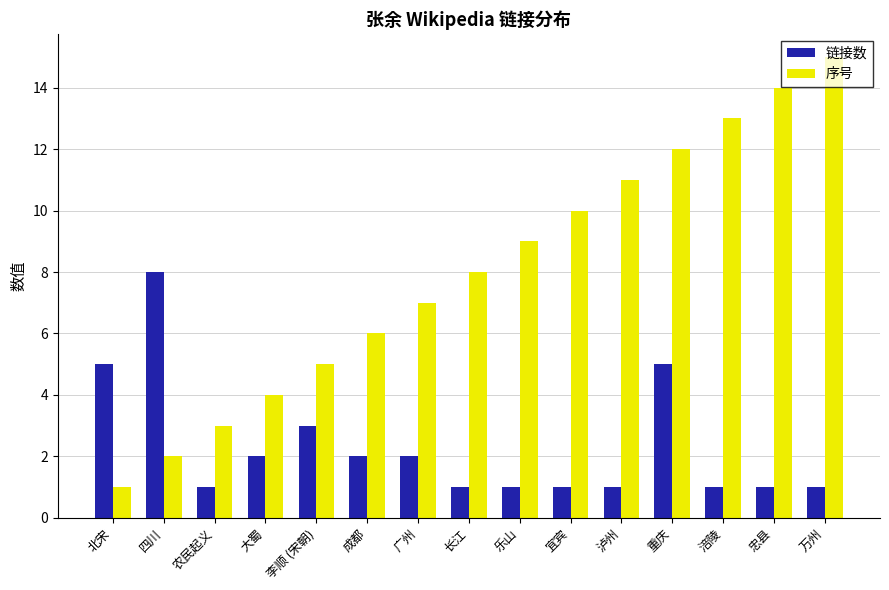

Reading left to right, transcribe all the data shown in this chart.

链接数: 北宋=5	四川=8	农民起义=1	大蜀=2	李顺 (宋朝)=3	成都=2	广州=2	长江=1	乐山=1	宜宾=1	泸州=1	重庆=5	涪陵=1	忠县=1	万州=1
序号: 北宋=1	四川=2	农民起义=3	大蜀=4	李顺 (宋朝)=5	成都=6	广州=7	长江=8	乐山=9	宜宾=10	泸州=11	重庆=12	涪陵=13	忠县=14	万州=15